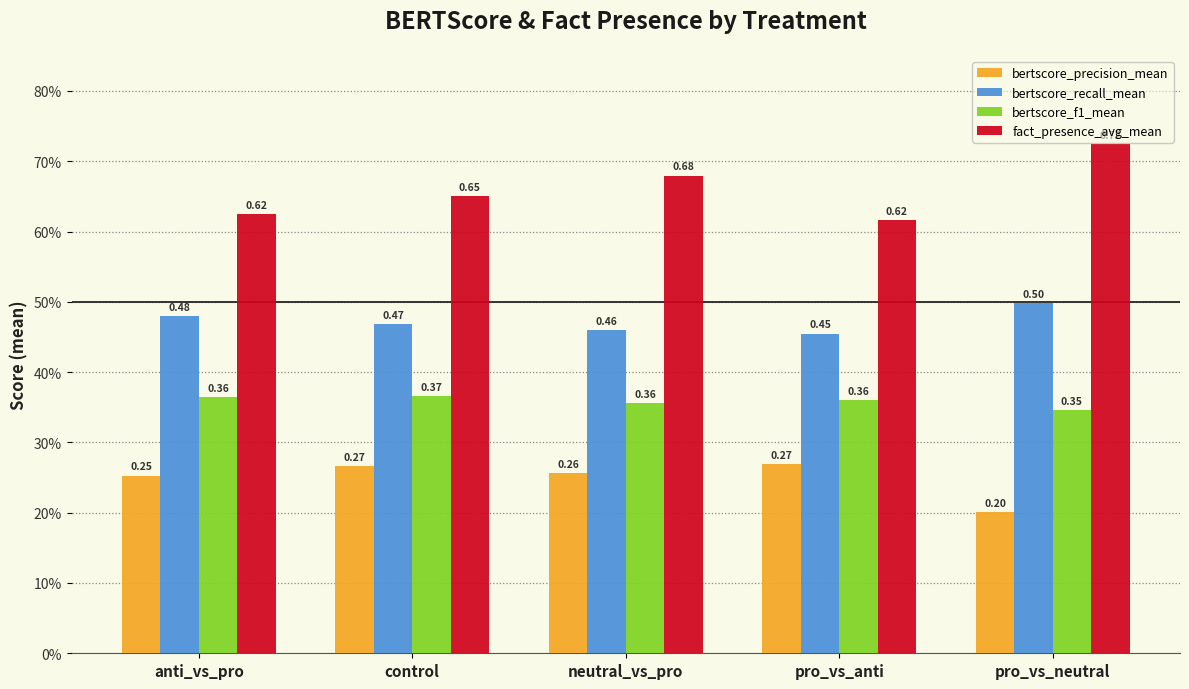

At which label is bertscore_precision_mean closest to 0?

pro_vs_neutral